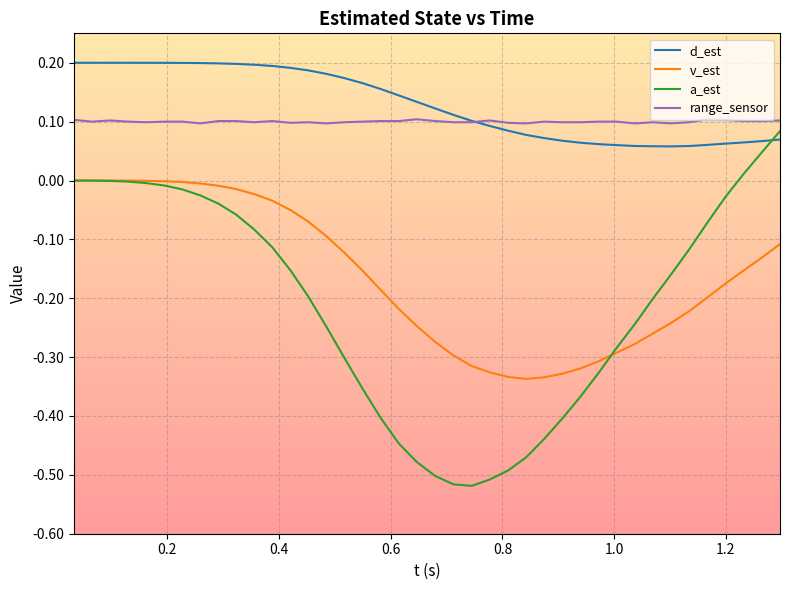

True or false: v_est and range_sensor cross at least once.

False